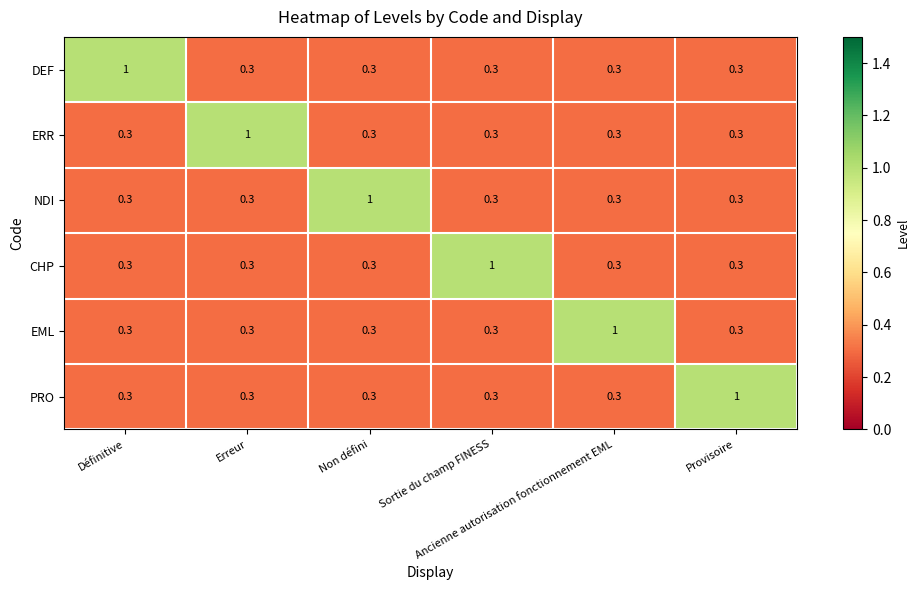

What is the maximum value shown in the chart?

1.0